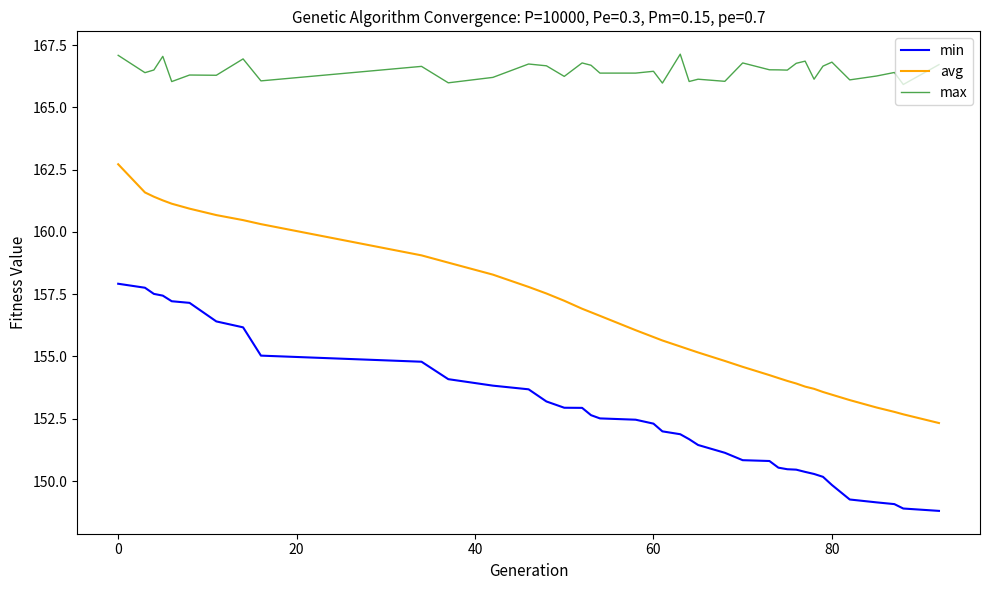

What is the difference between the maximum and minimum values in the avg series?

10.4